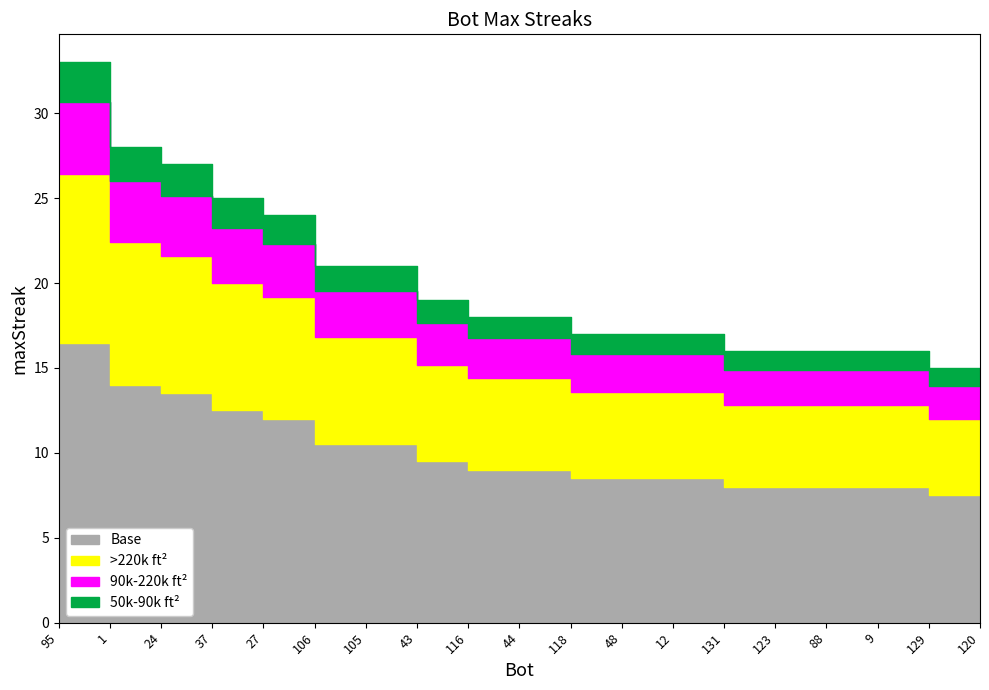

Reading right to left, extract all data points from this chart.

15	15	16	16	16	16	17	17	17	18	18	19	21	21	24	25	27	28	33